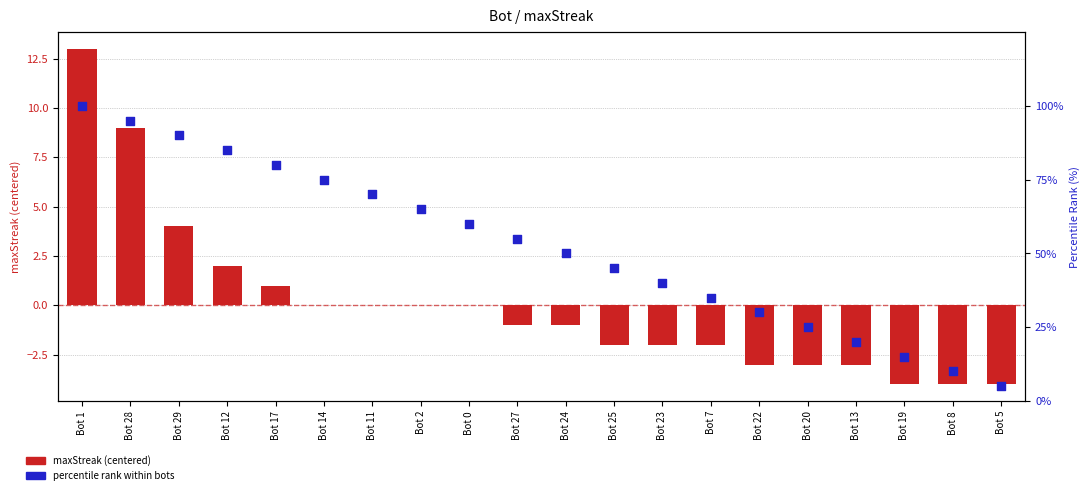

At how many categories does at least one series exceed 18?

17